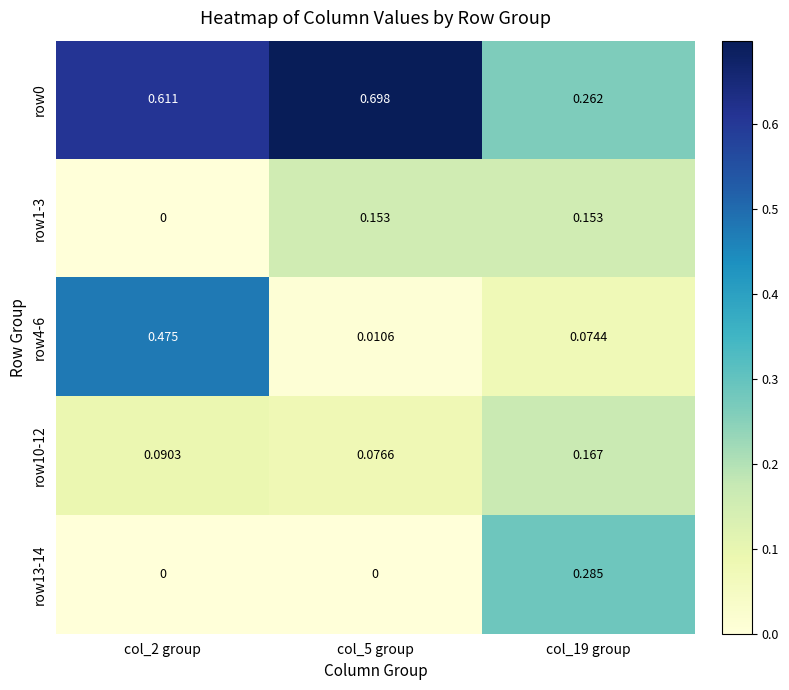

Which series has the largest range (max minus min)?

row4-6